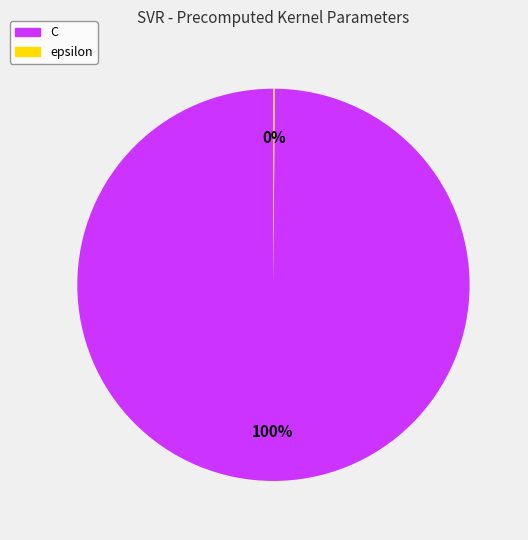

The C slice represents 86% of the pie. True or false?

False